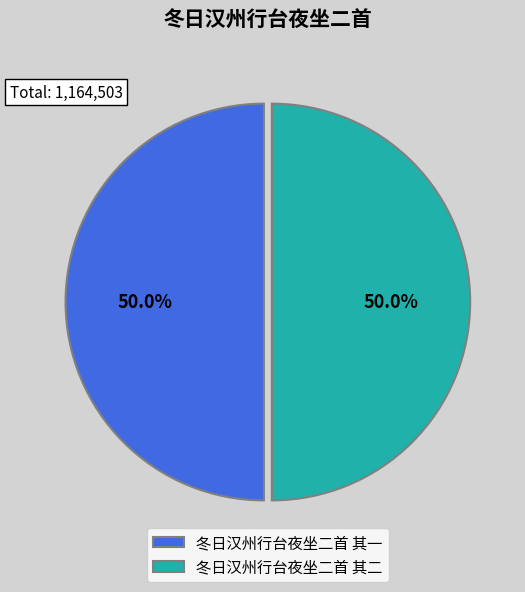

What percentage do 冬日汉州行台夜坐二首 其一 and 冬日汉州行台夜坐二首 其二 together represent?

100.0%